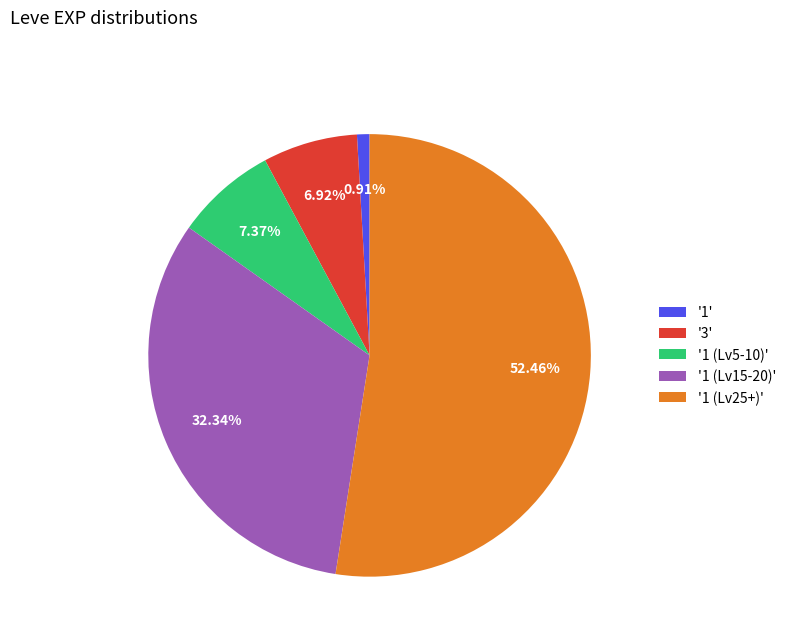

Does '3' account for over 50% of the chart?

No